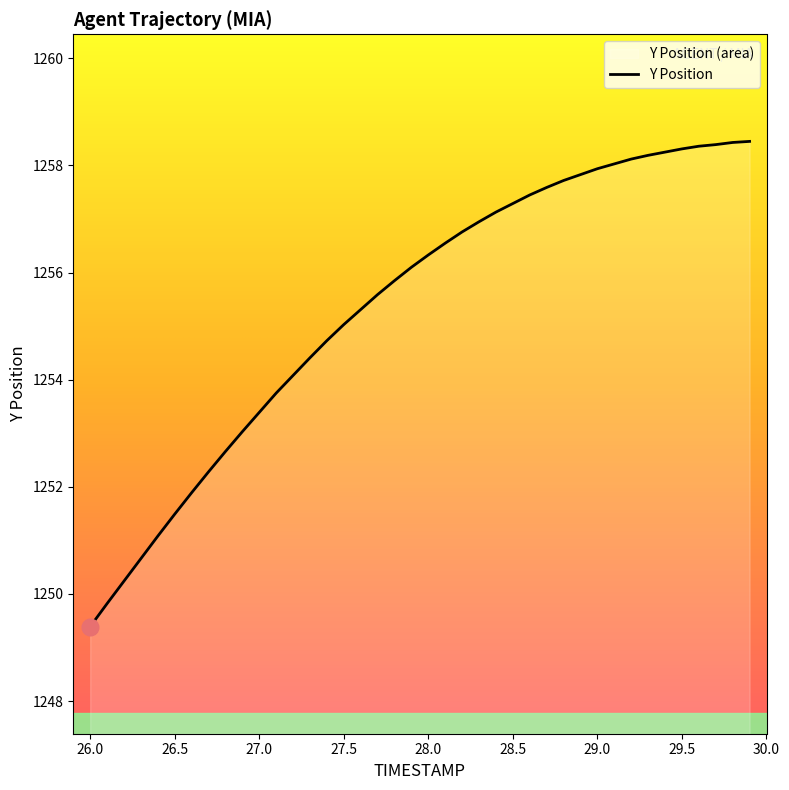

Which has a higher value, 26.0 or 27.8?

27.8